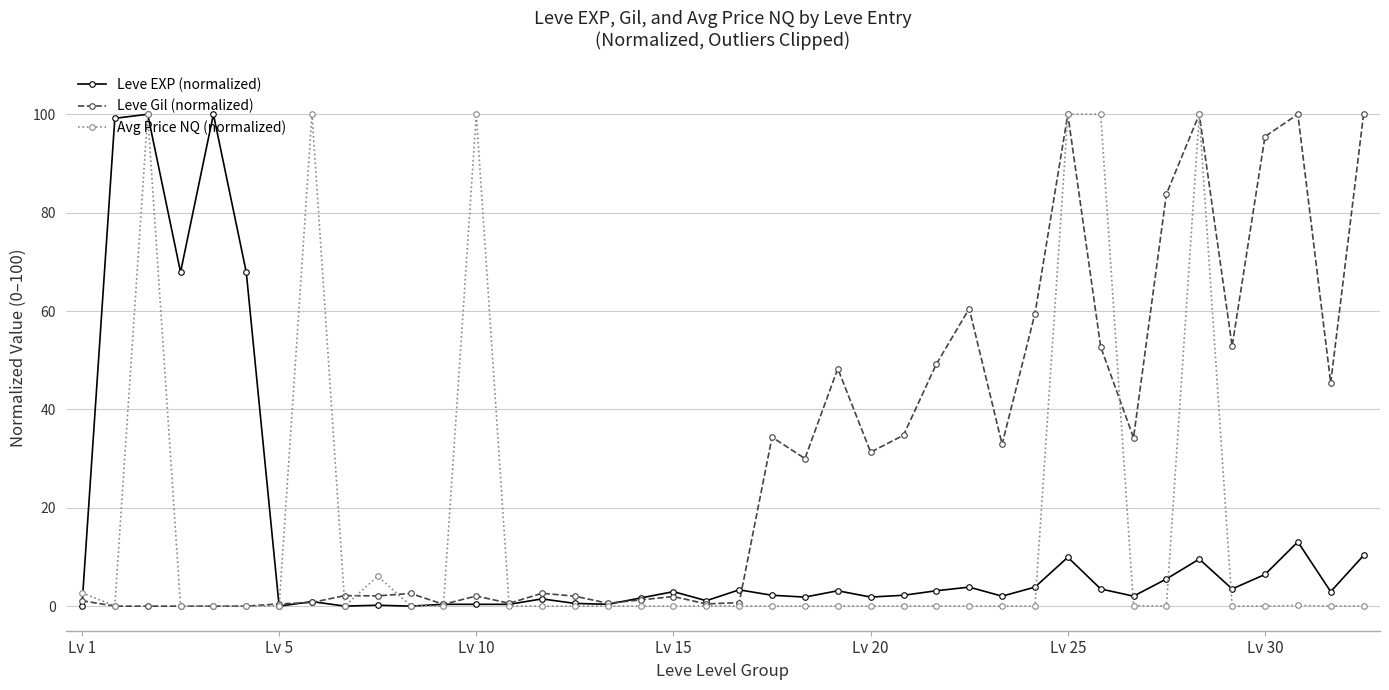

What is the maximum value for Leve Gil (normalized)?

100.0